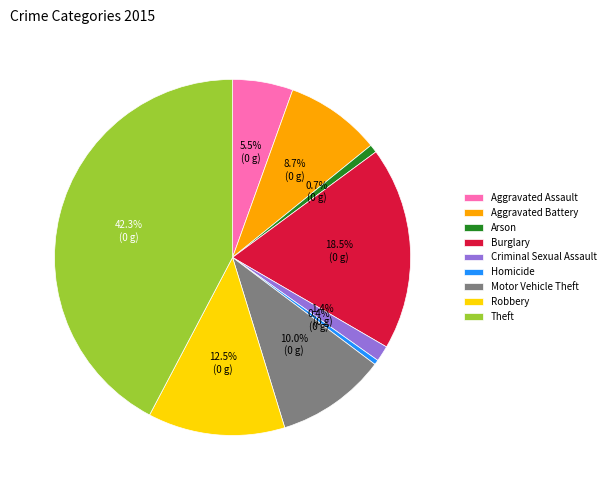

To the nearest percent, what is the combined percentage of Motor Vehicle Theft and Burglary?

28%